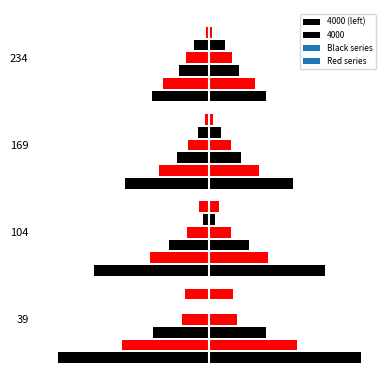

Rank the categories by value from highest to lowest.

234, 169, 104, 39